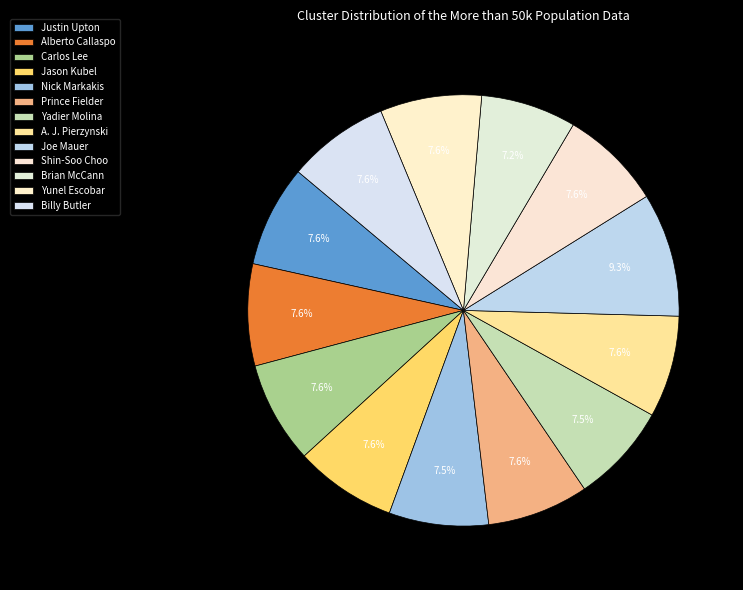

To the nearest percent, what is the average slice percentage?

8%